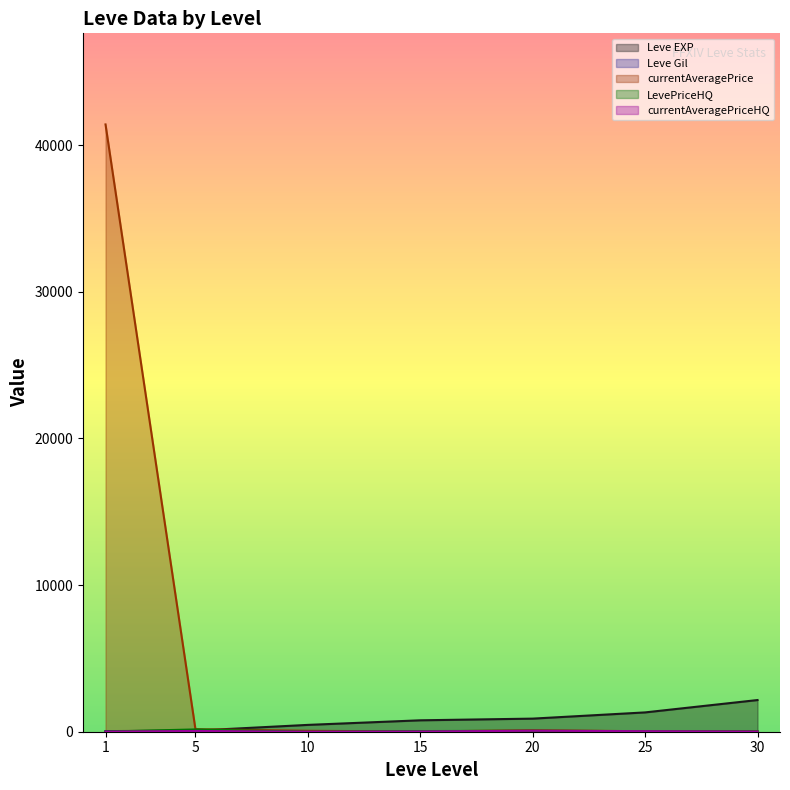

What is the difference between the highest and lowest values at 25?

1300.2